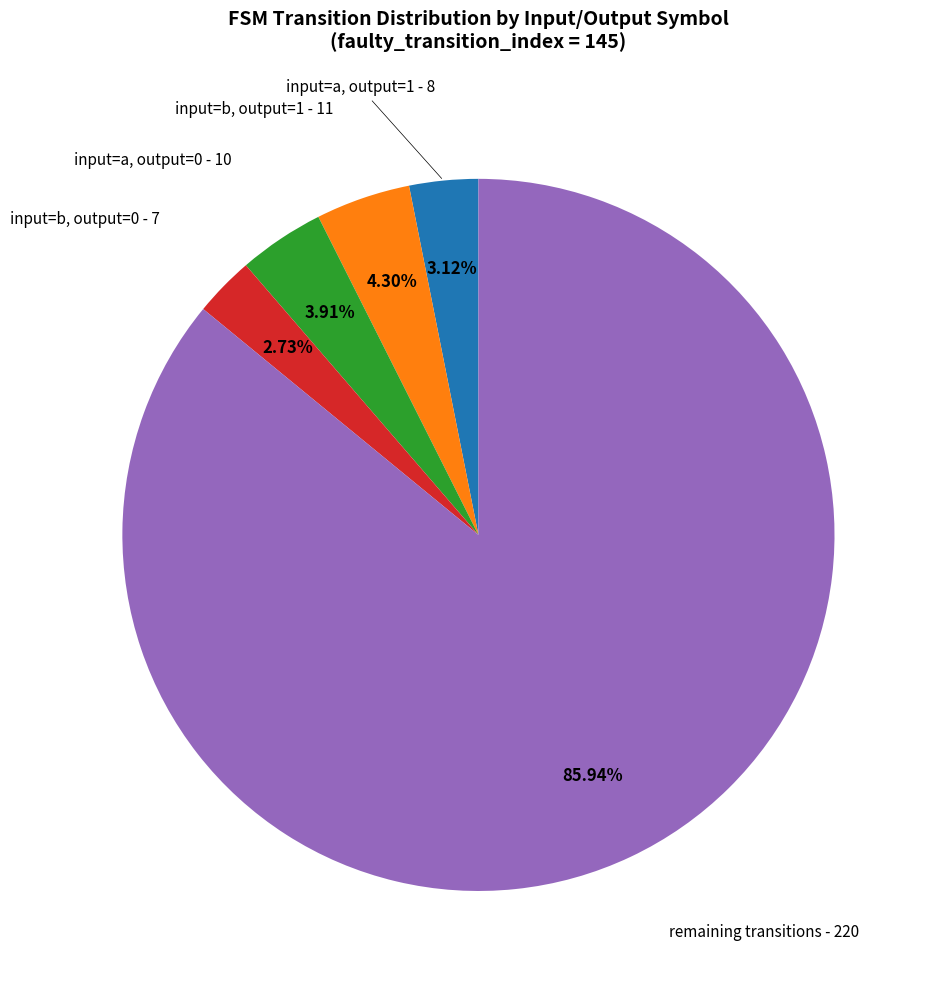

Is there a majority slice in this chart?

Yes